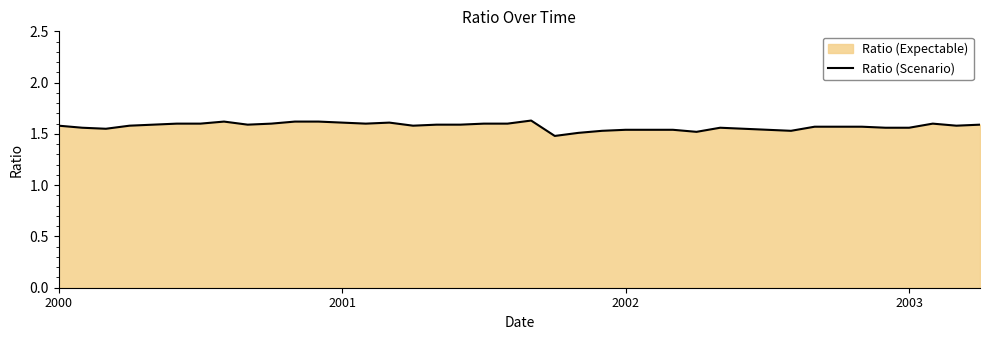

Does the chart have visible grid lines?

No